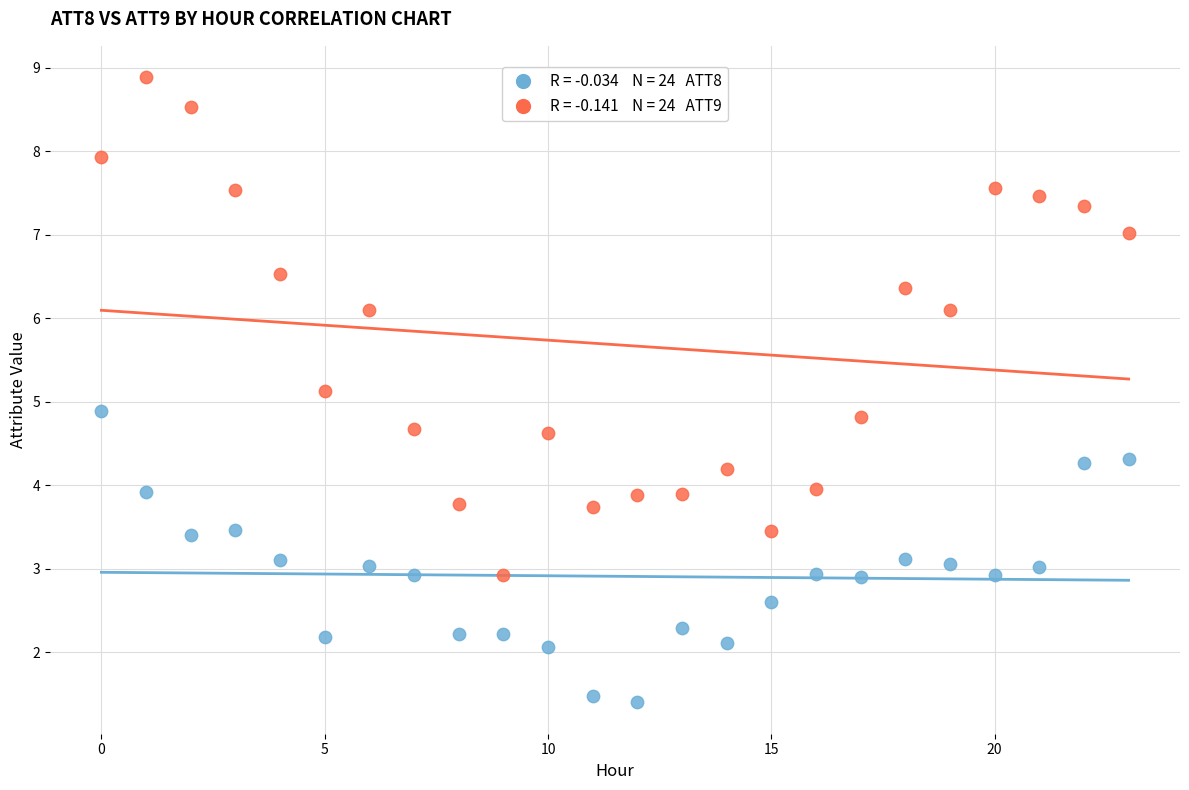

Across all data points, what is the range of Y values (max minus min)?

7.5